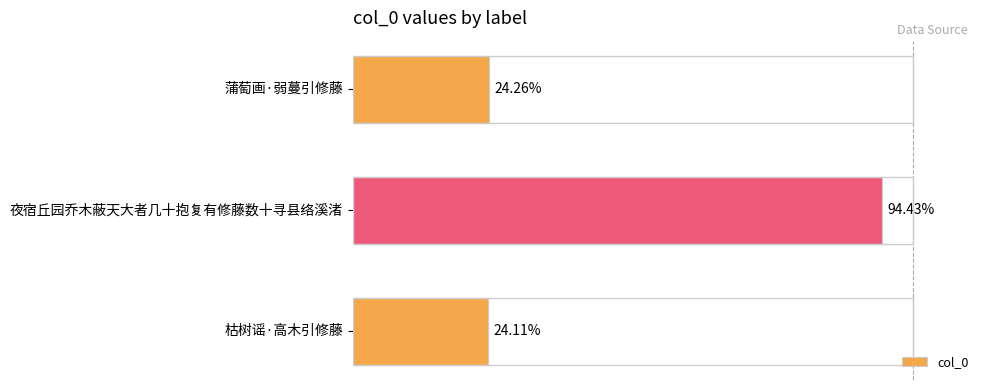

Does the chart contain any negative values?

No